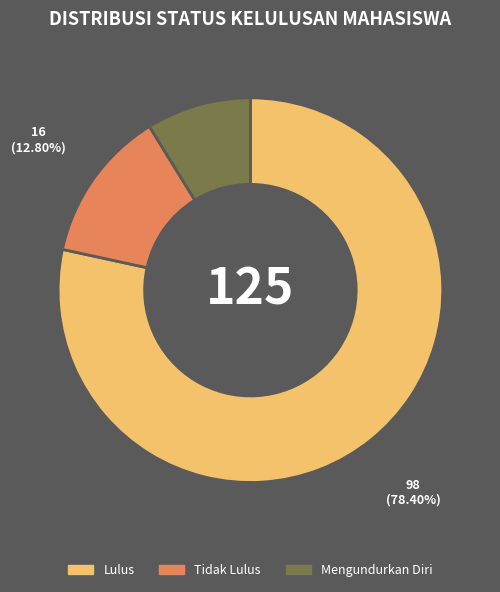

How many segments does this pie chart have?

3